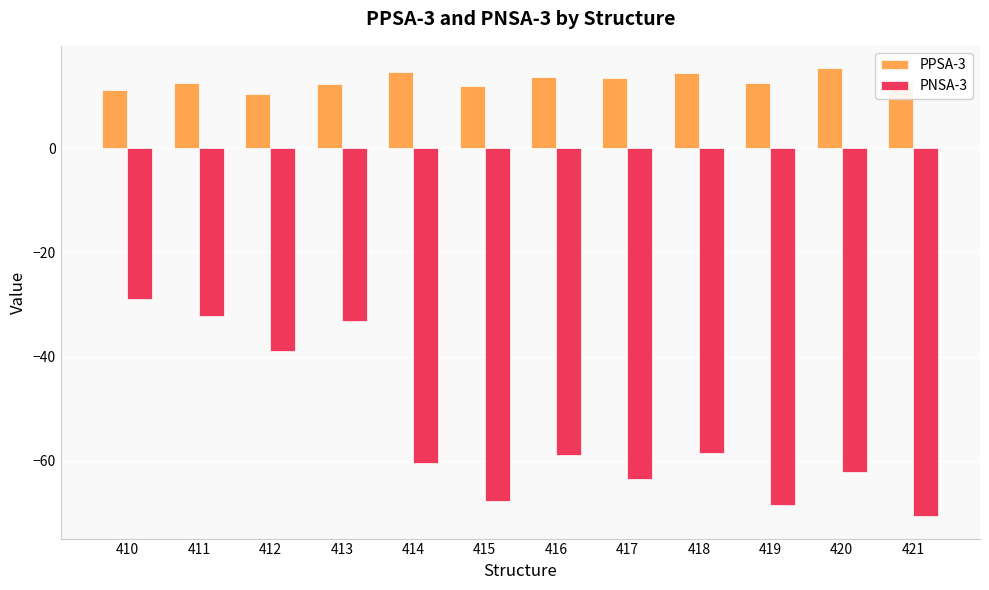

Rank the series by their maximum value, from highest to lowest.

PPSA-3, PNSA-3